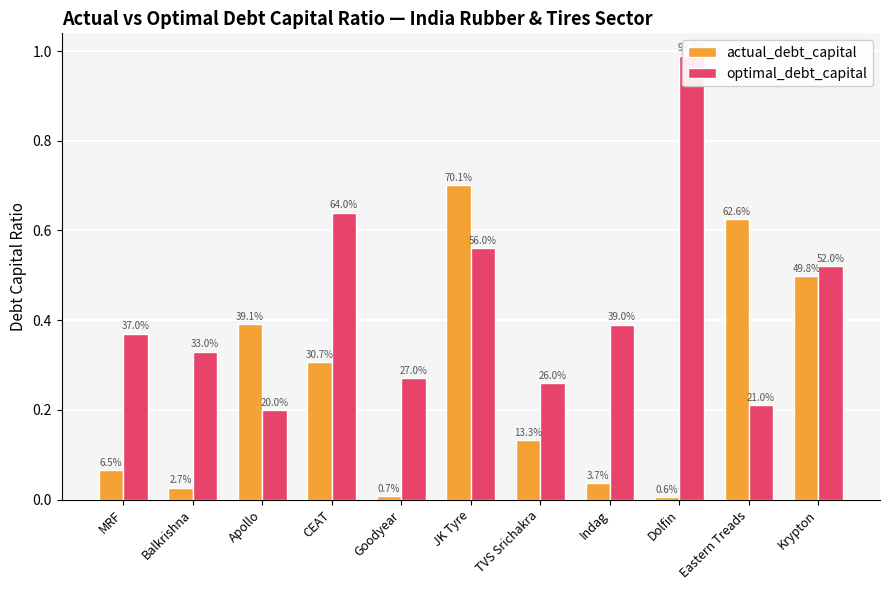

True or false: optimal_debt_capital has a value of 0.1 at Eastern Treads.

False